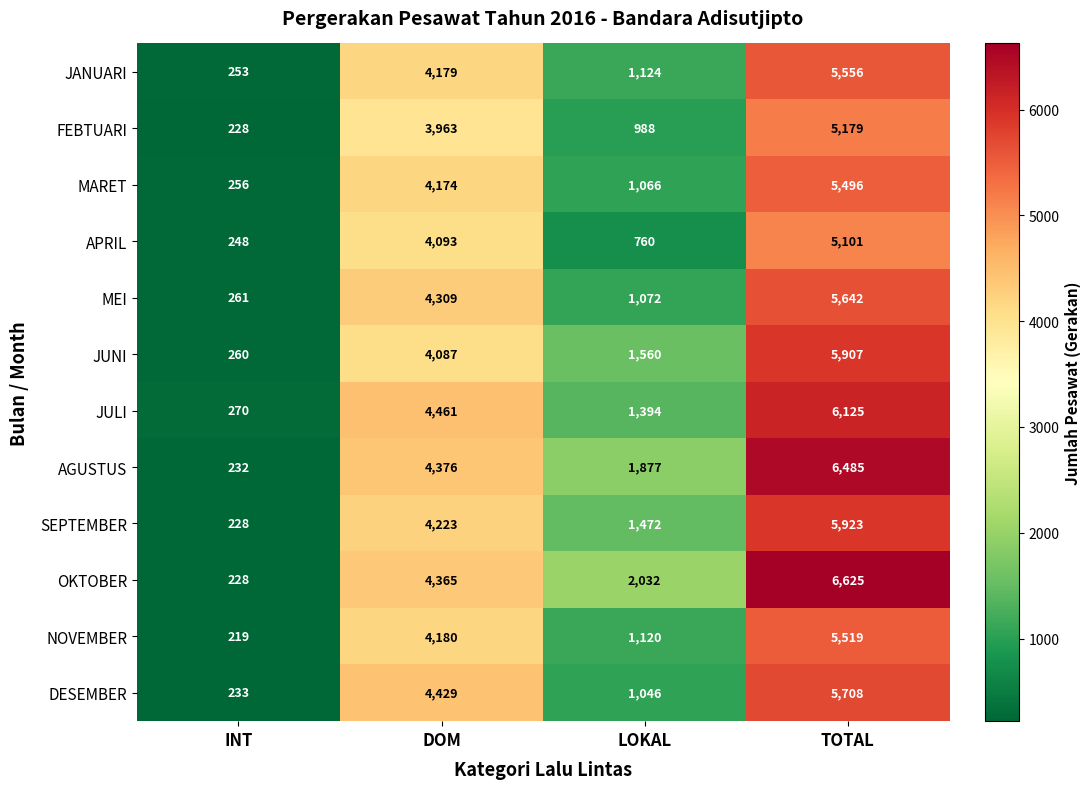

What is the difference between the MARET values at LOKAL and TOTAL?

4430